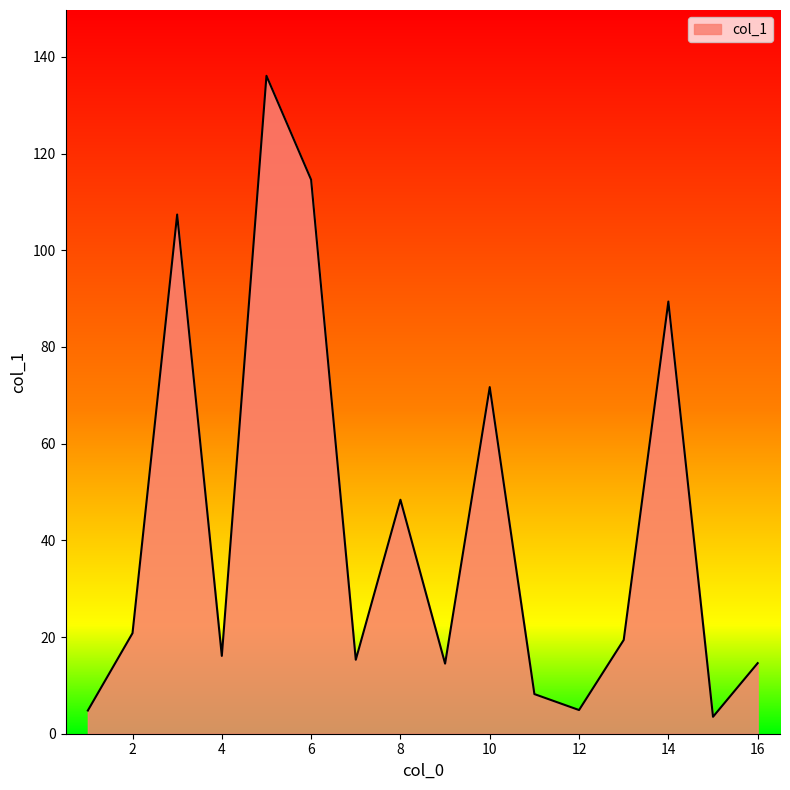

What is the difference between the maximum and minimum values?

132.6